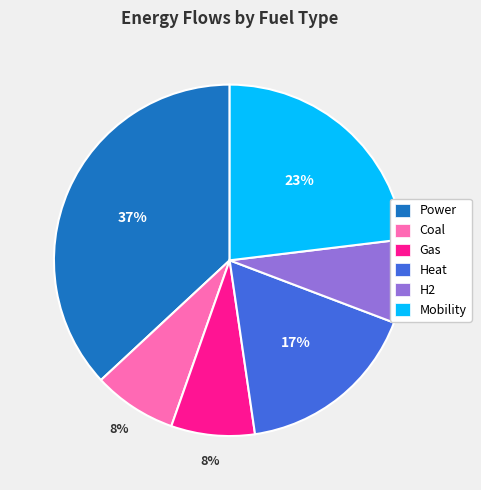

The Heat slice represents 11% of the pie. True or false?

False